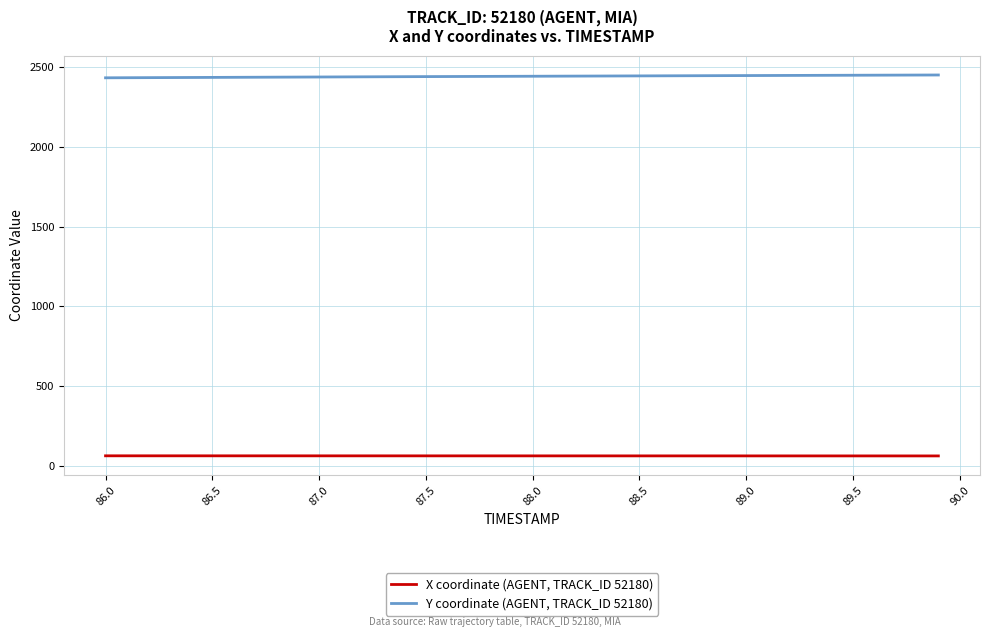

What is the highest value of the Y coordinate (AGENT, TRACK_ID 52180) series?

2450.4